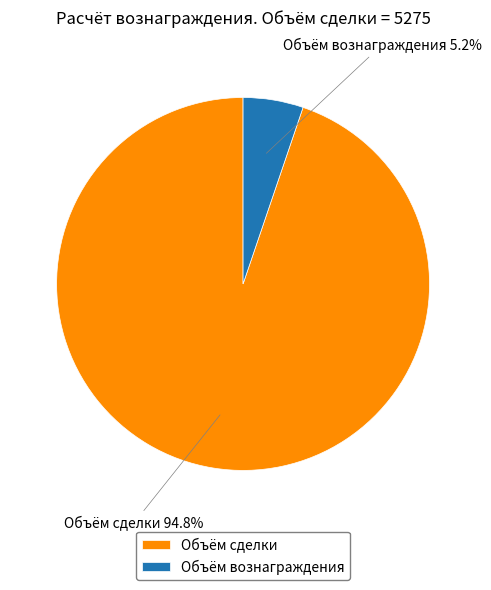

What is the majority slice?

Объём сделки